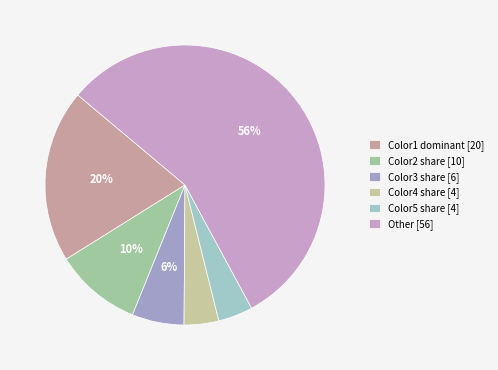

Does any single category account for the majority?

Yes